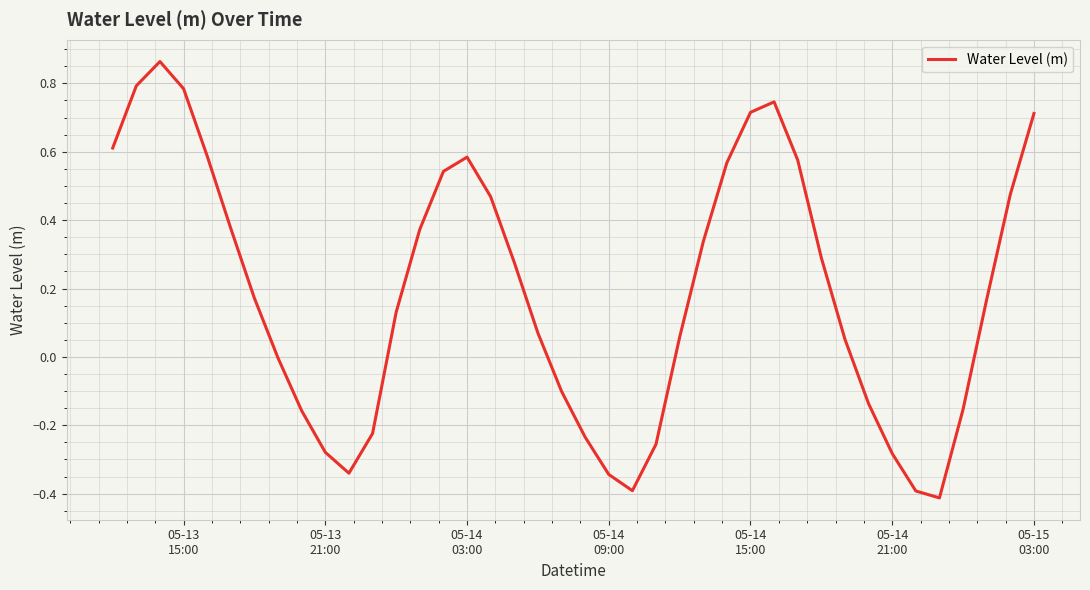

True or false: the data has more than 2 interior local peaks.

True